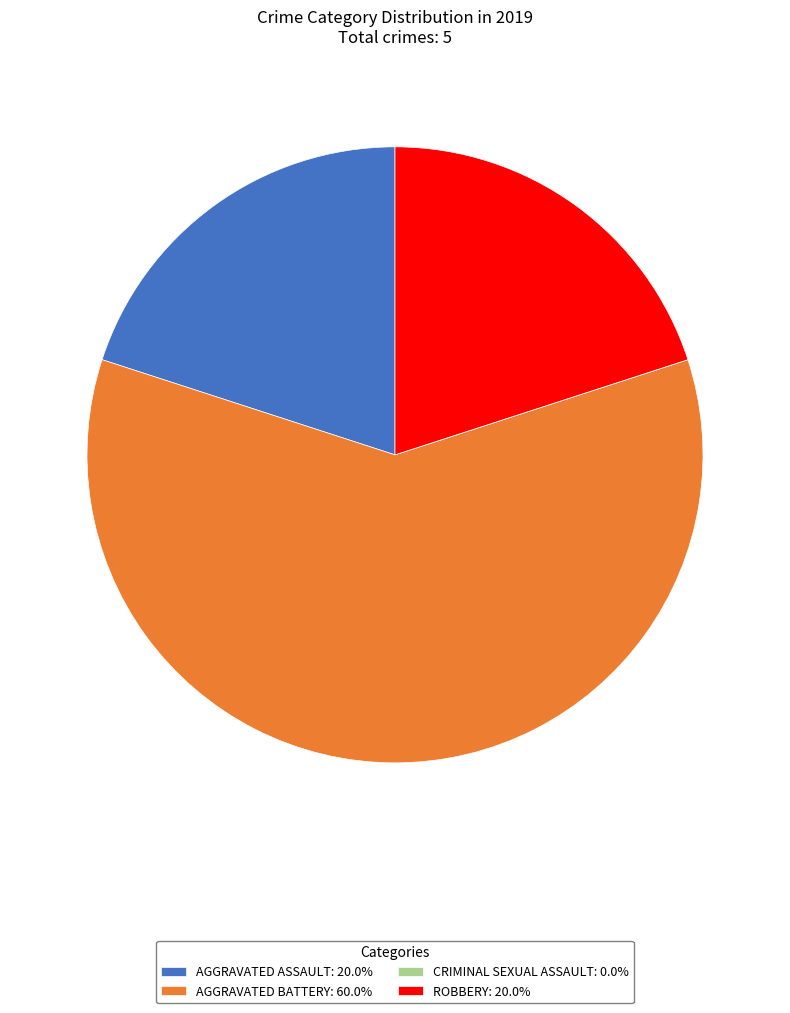

Is there a majority slice in this chart?

Yes